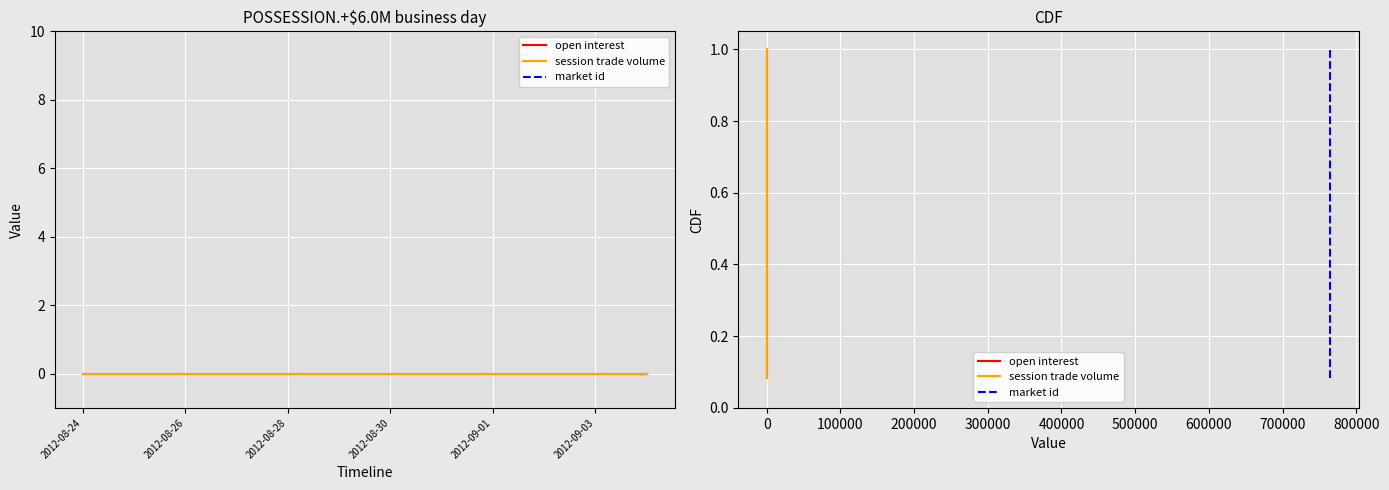

True or false: open interest and market id intersect in this chart.

False